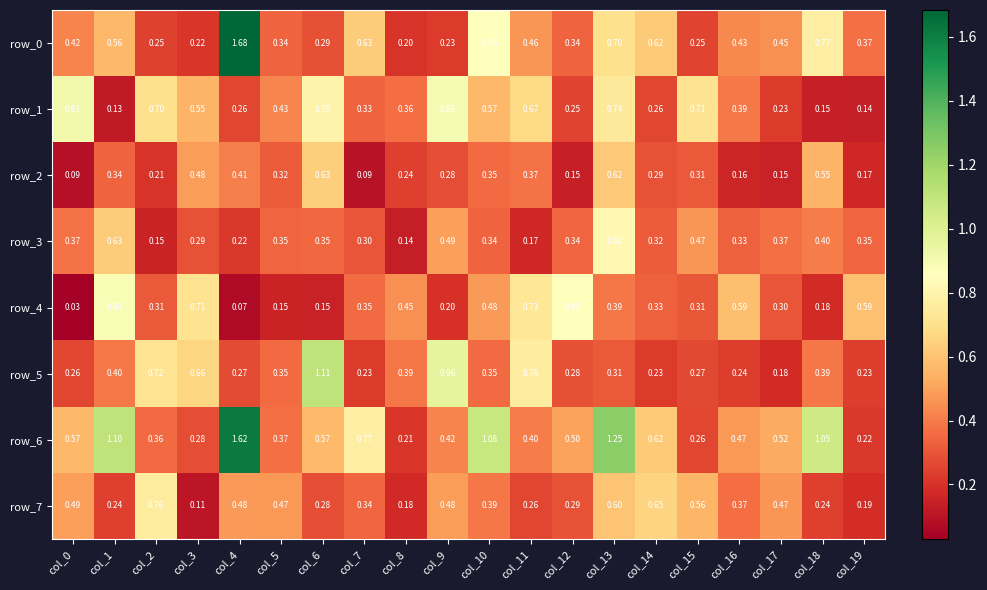

Is the value of row_3 at col_14 greater than the value of row_0 at col_5?

No